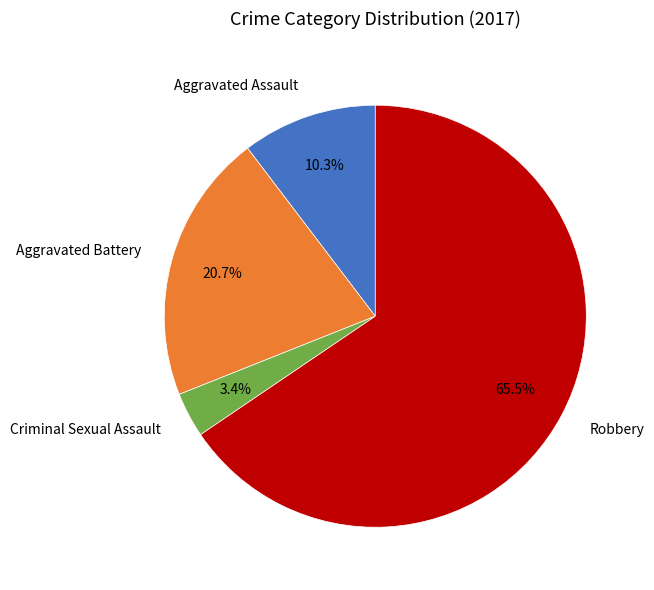

Combined, what portion of the pie is Aggravated Assault and Robbery?

75.9%